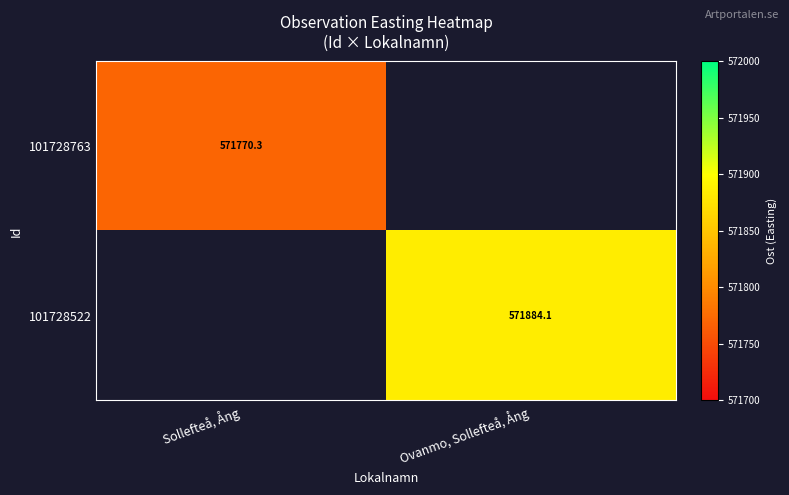

Rank the series at Sollefteå, Ång from highest to lowest value.

101728763, 101728522